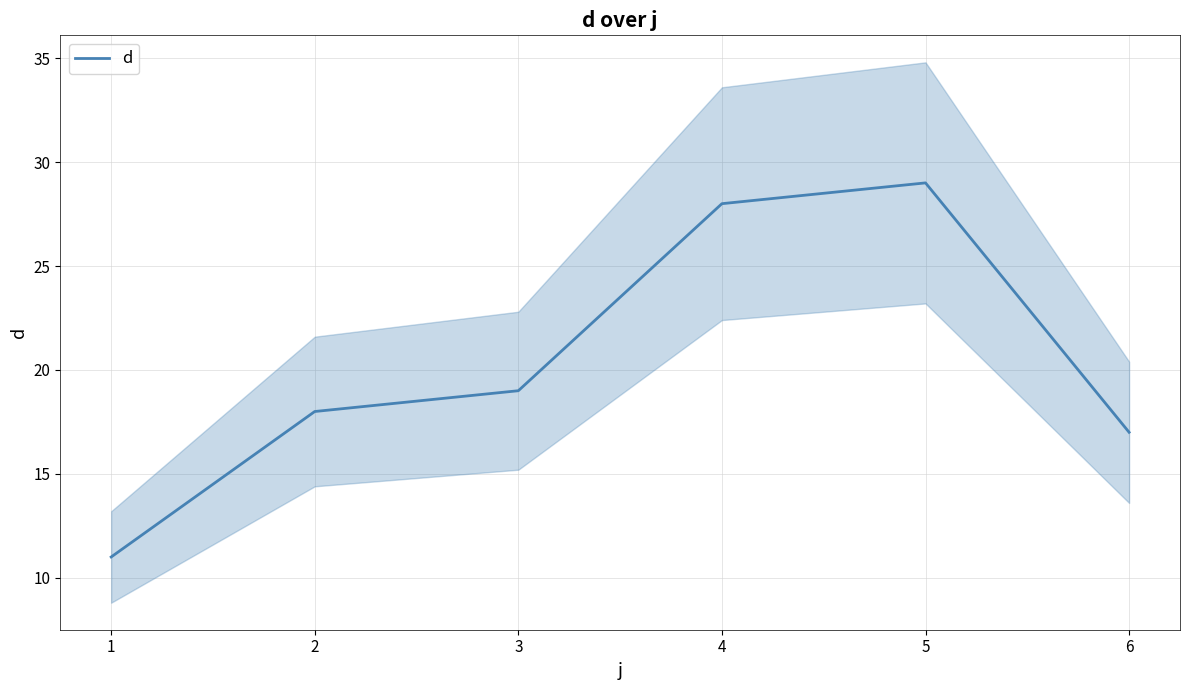

Count the number of data series in this chart.

1